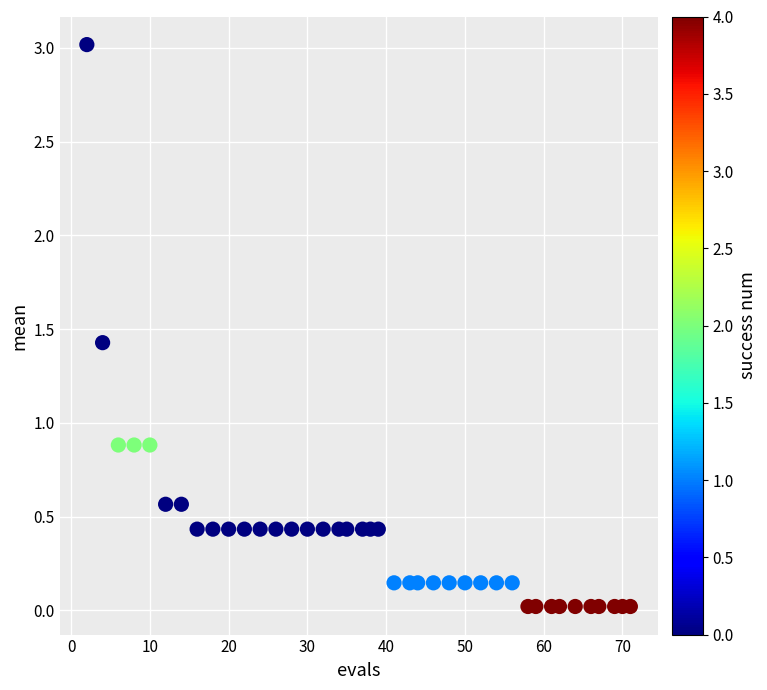

What is the range of Y values (max minus min)?

3.0